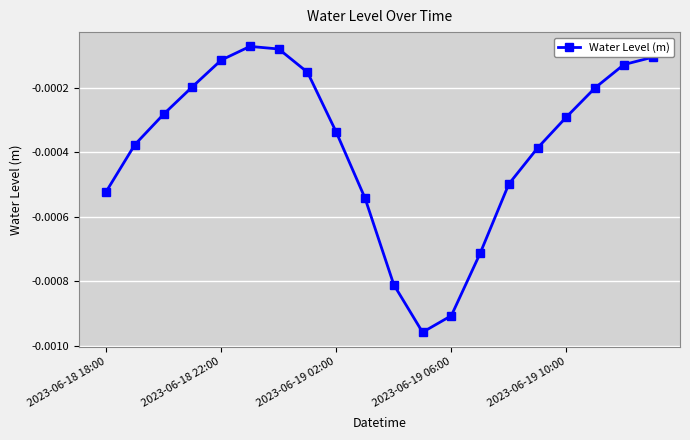

How many points are higher than both their immediate neighbors (excluding endpoints)?

1